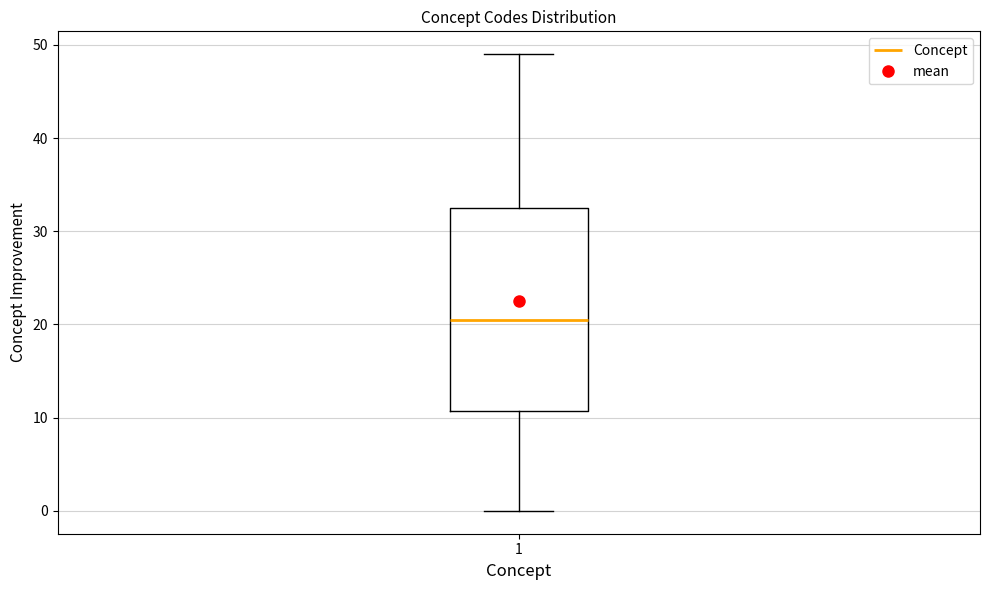

Read this box plot against the y-axis: the position of the median line, the range covered by the box, and the ends of both whiskers. The values are not printed on the chart, so give them approximately, as read against the axis.

median 21, box 11 to 33, whiskers 0 to 49